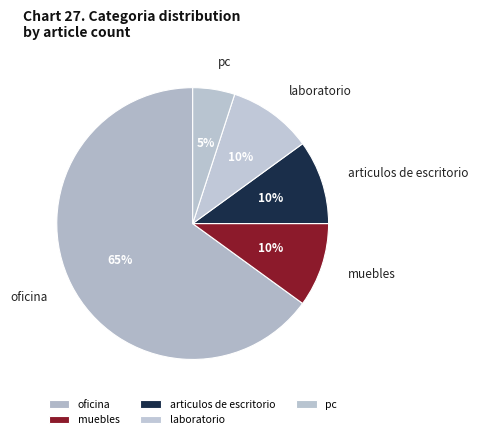

Count the number of slices in the pie.

5